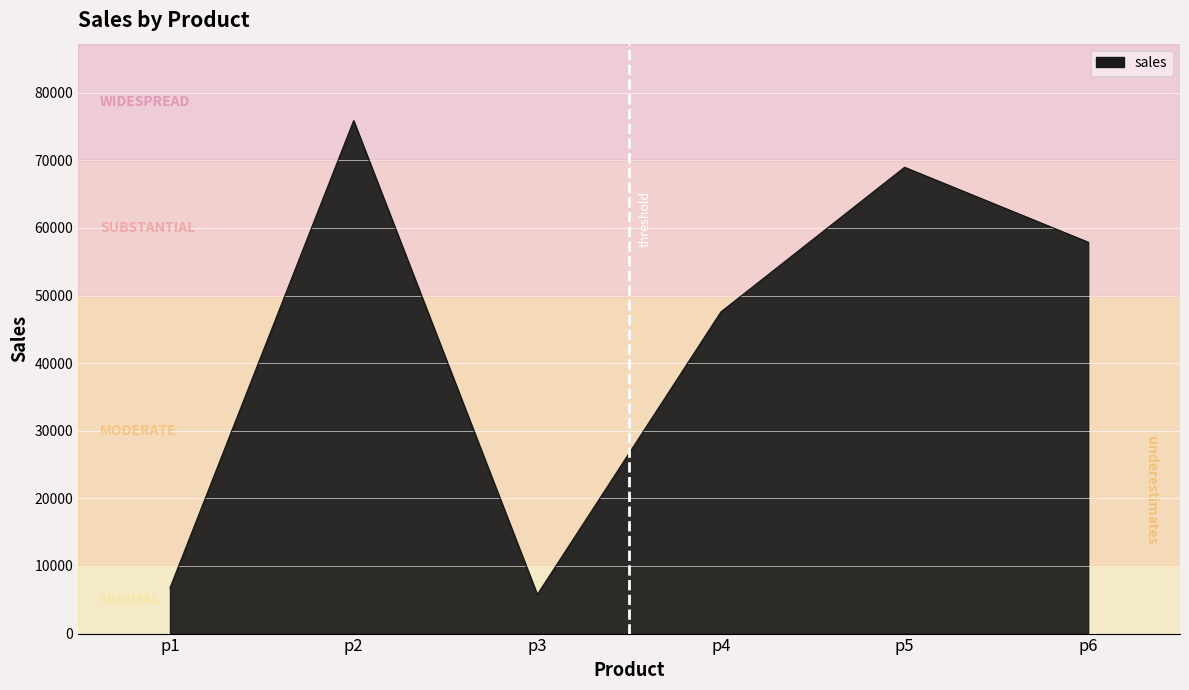

What is the difference between the maximum and second lowest values?

69120